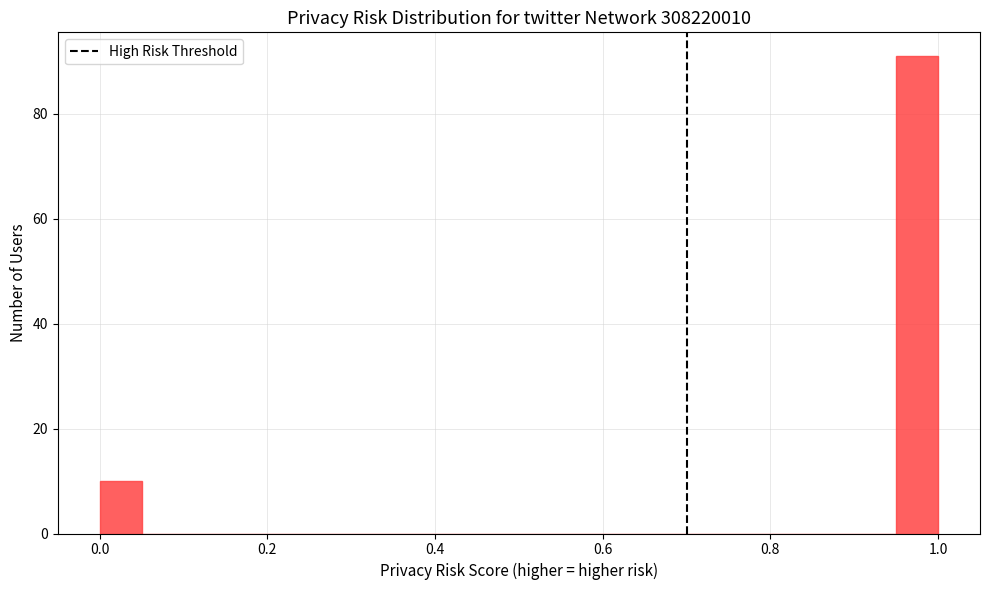

Read against the x-axis, roughly where is the centre of the tallest bar?

0.98